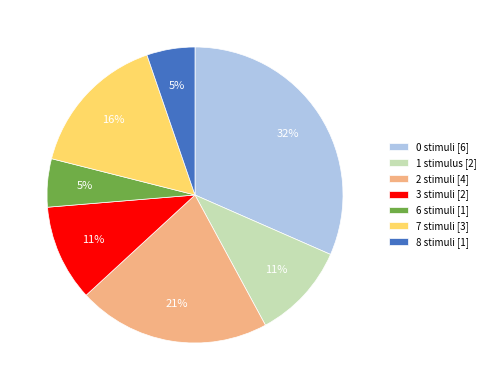

To the nearest percent, what percentage of the pie is 0?

32%